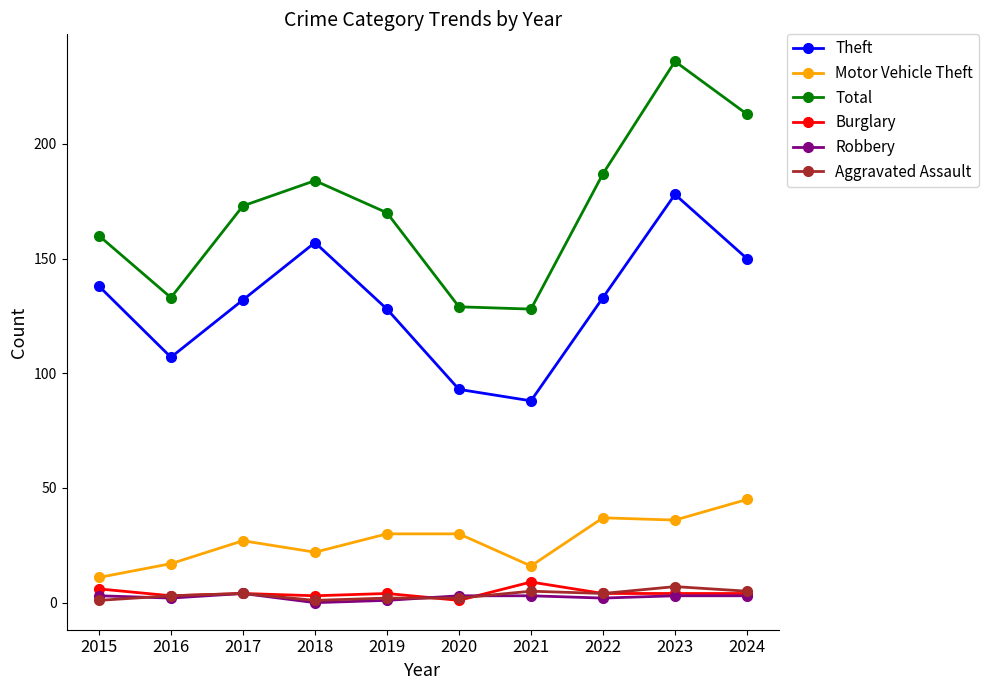

What is the average value of the Motor Vehicle Theft series?

27